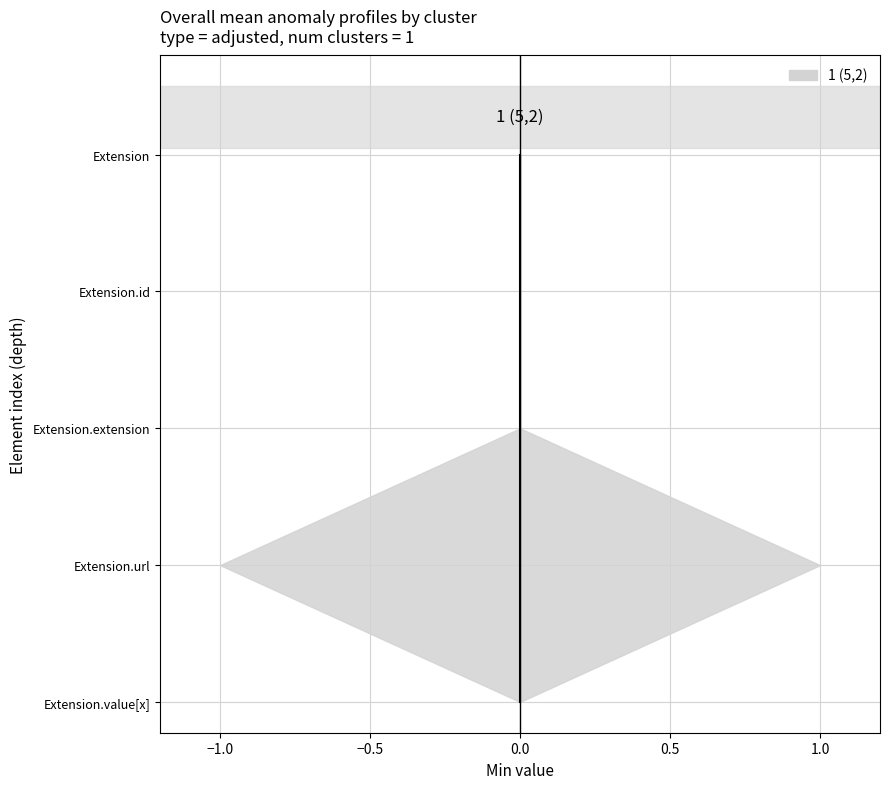

How many series are shown in this chart?

1